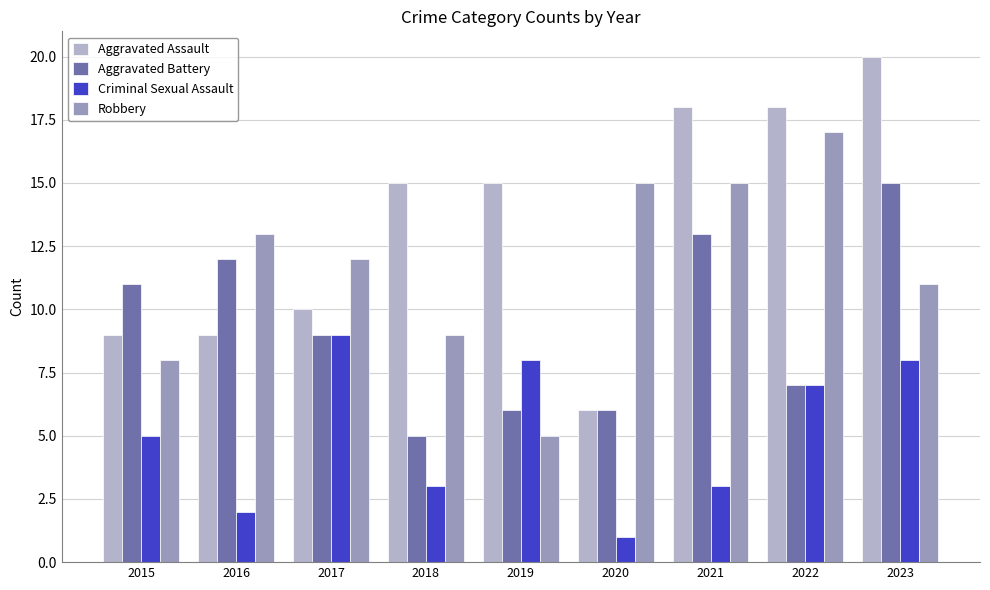

The Aggravated Battery series shows 2 at 2017. True or false?

False